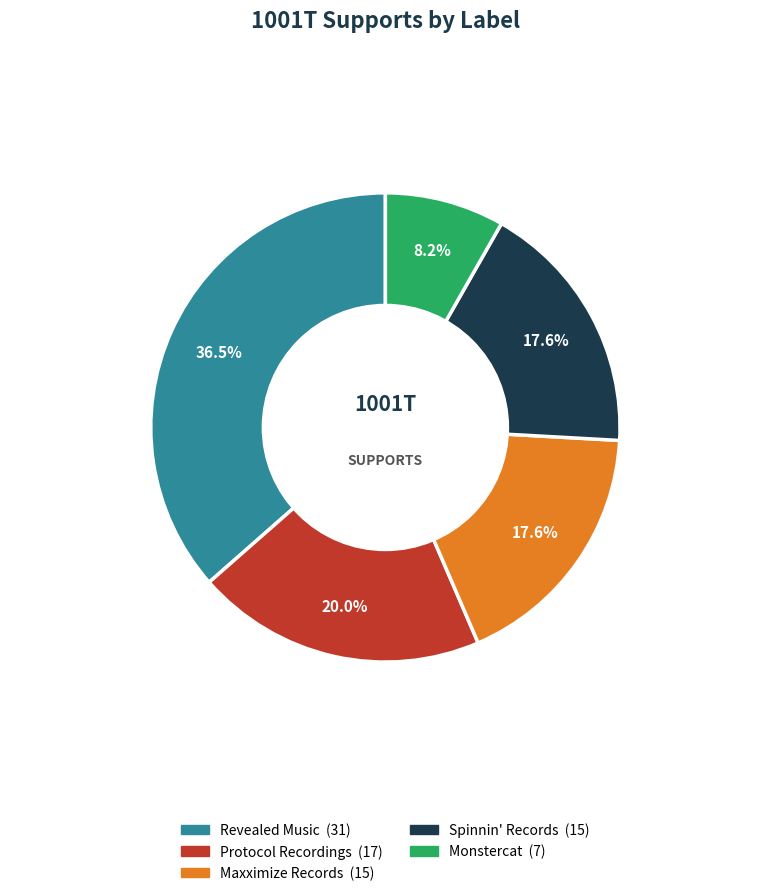

To the nearest percent, what is the average slice percentage?

20%